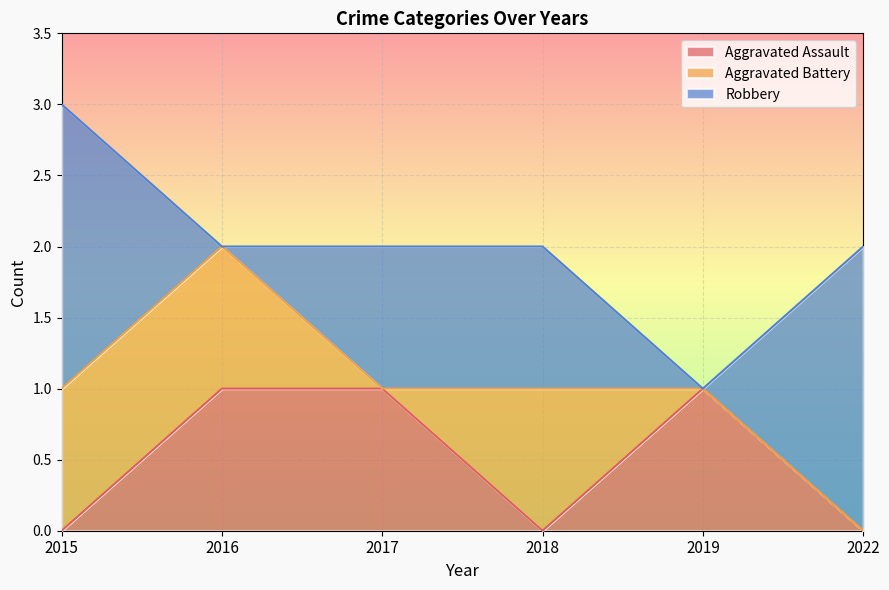

Which series has the widest spread of values?

Robbery